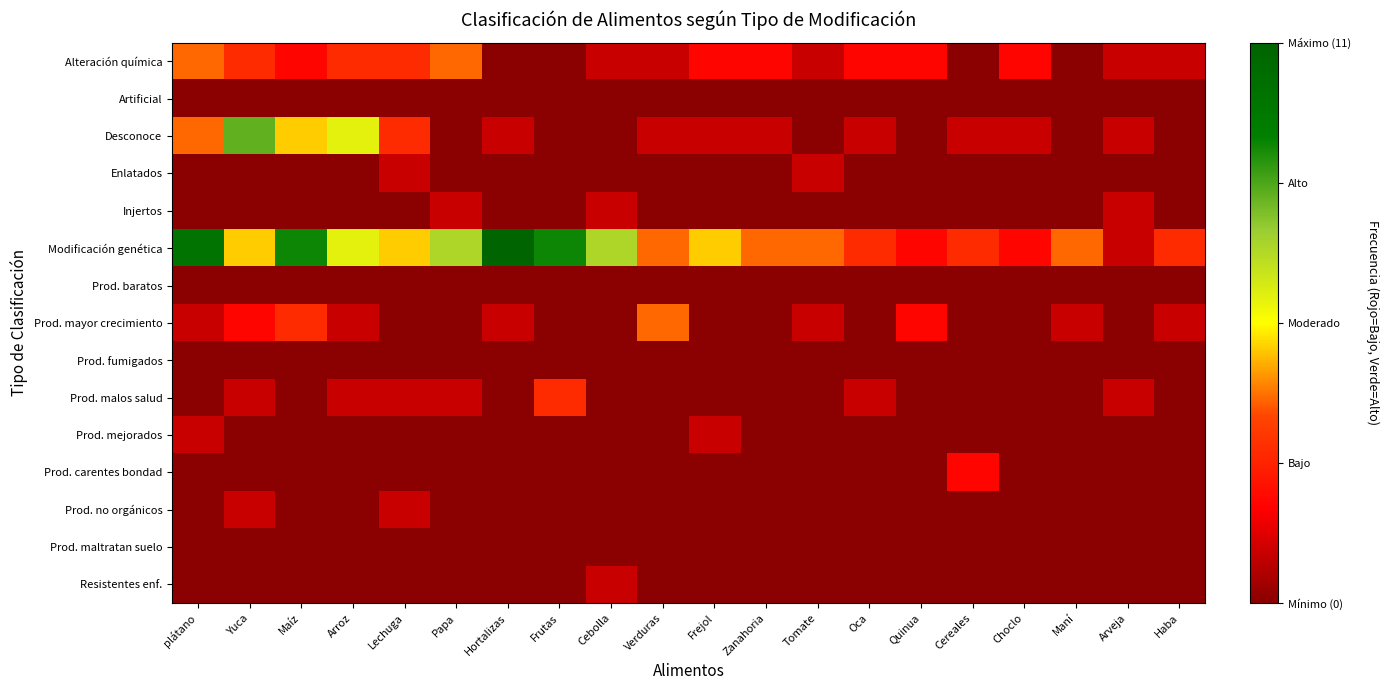

List the series in order of their peak value, lowest first.

Artificial, Prod. baratos, Prod. fumigados, Prod. maltratan suelo, Enlatados, Injertos, Prod. mejorados, Prod. no orgánicos, Resistentes enf., Prod. carentes bondad, Prod. malos salud, Alteración química, Prod. mayor crecimiento, Desconoce, Modificación genética